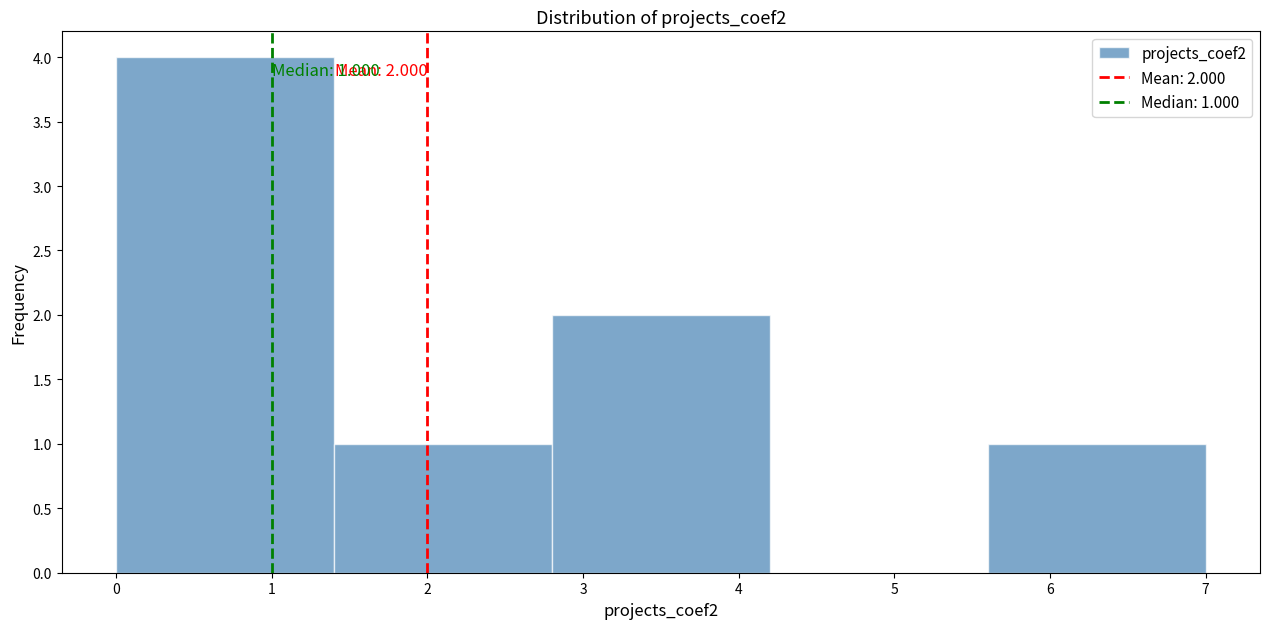

Over which range of the x-axis is the bar tallest?

0.0 to 1.4